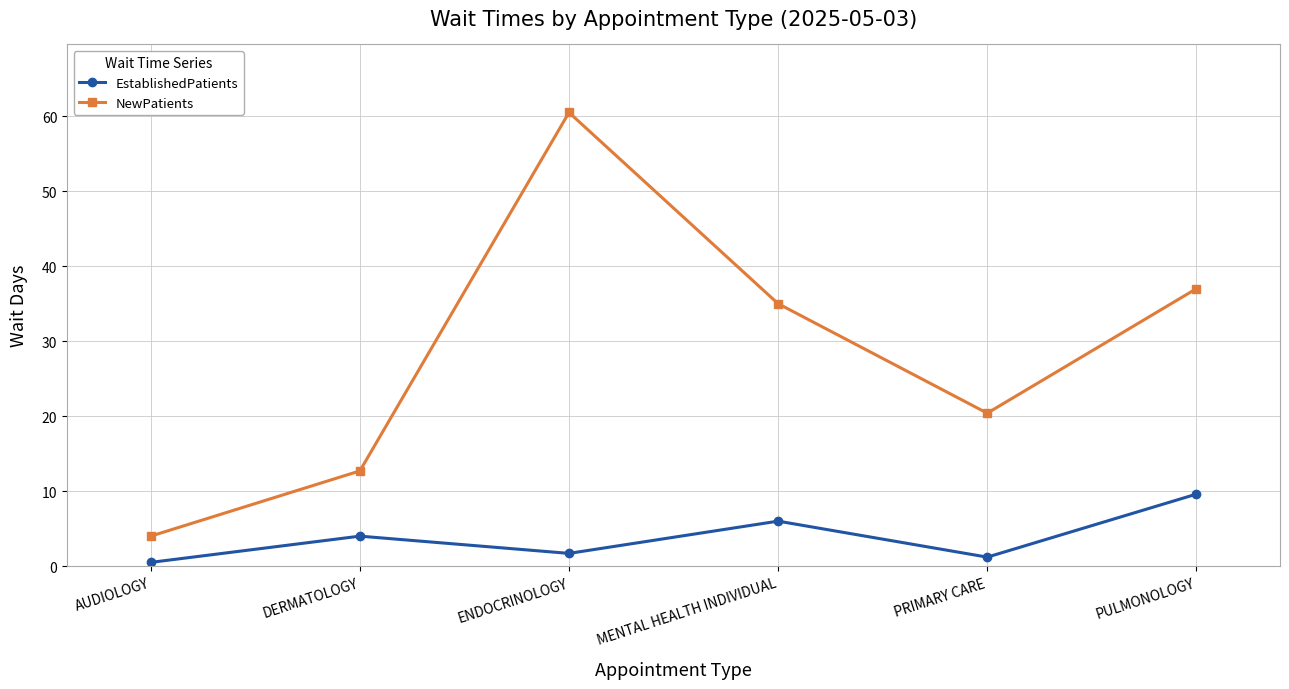

What is the difference between the second highest and minimum values in the EstablishedPatients series?

5.5